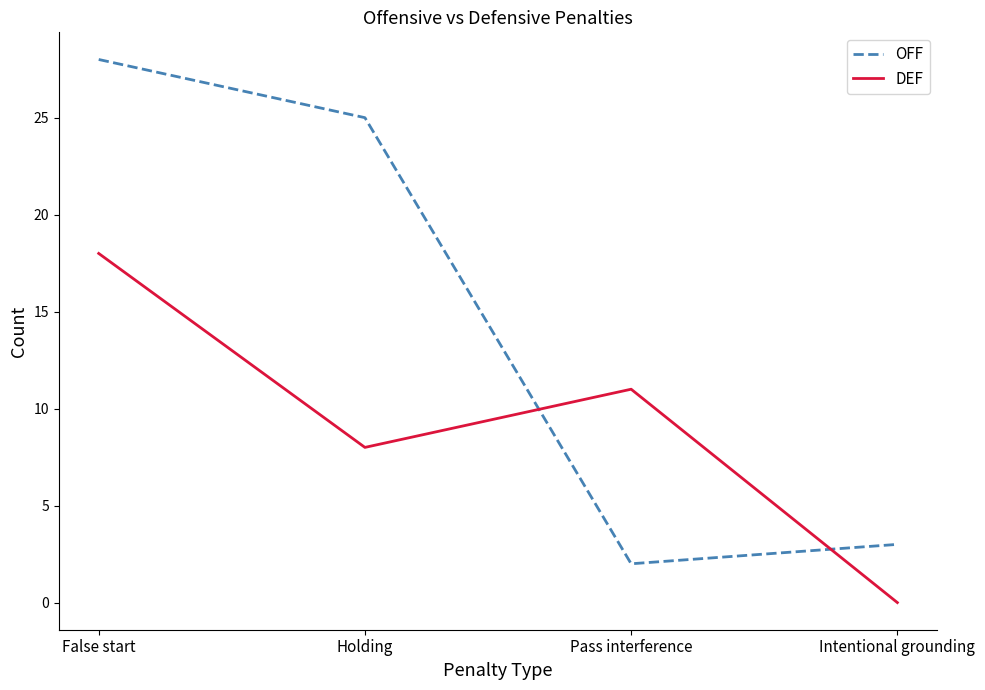

Does the chart have visible grid lines?

No